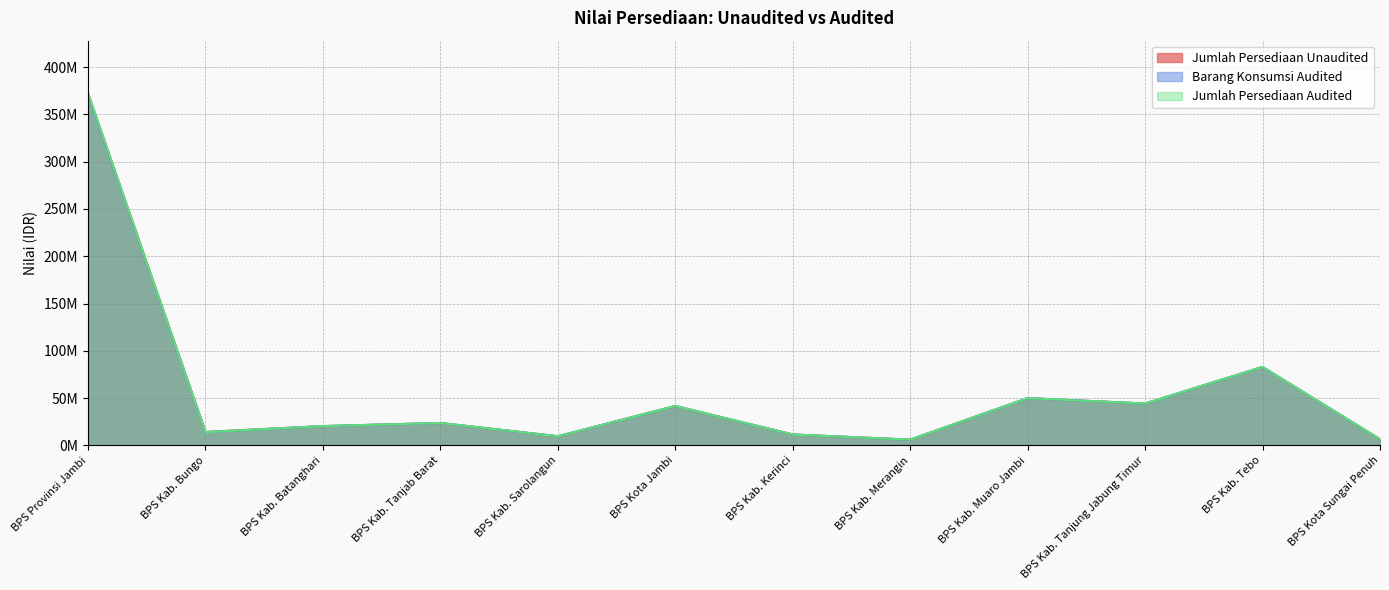

At BPS Kab. Muaro Jambi, list the series in order from largest to smallest.

Jumlah Persediaan Unaudited, Barang Konsumsi Audited, Jumlah Persediaan Audited